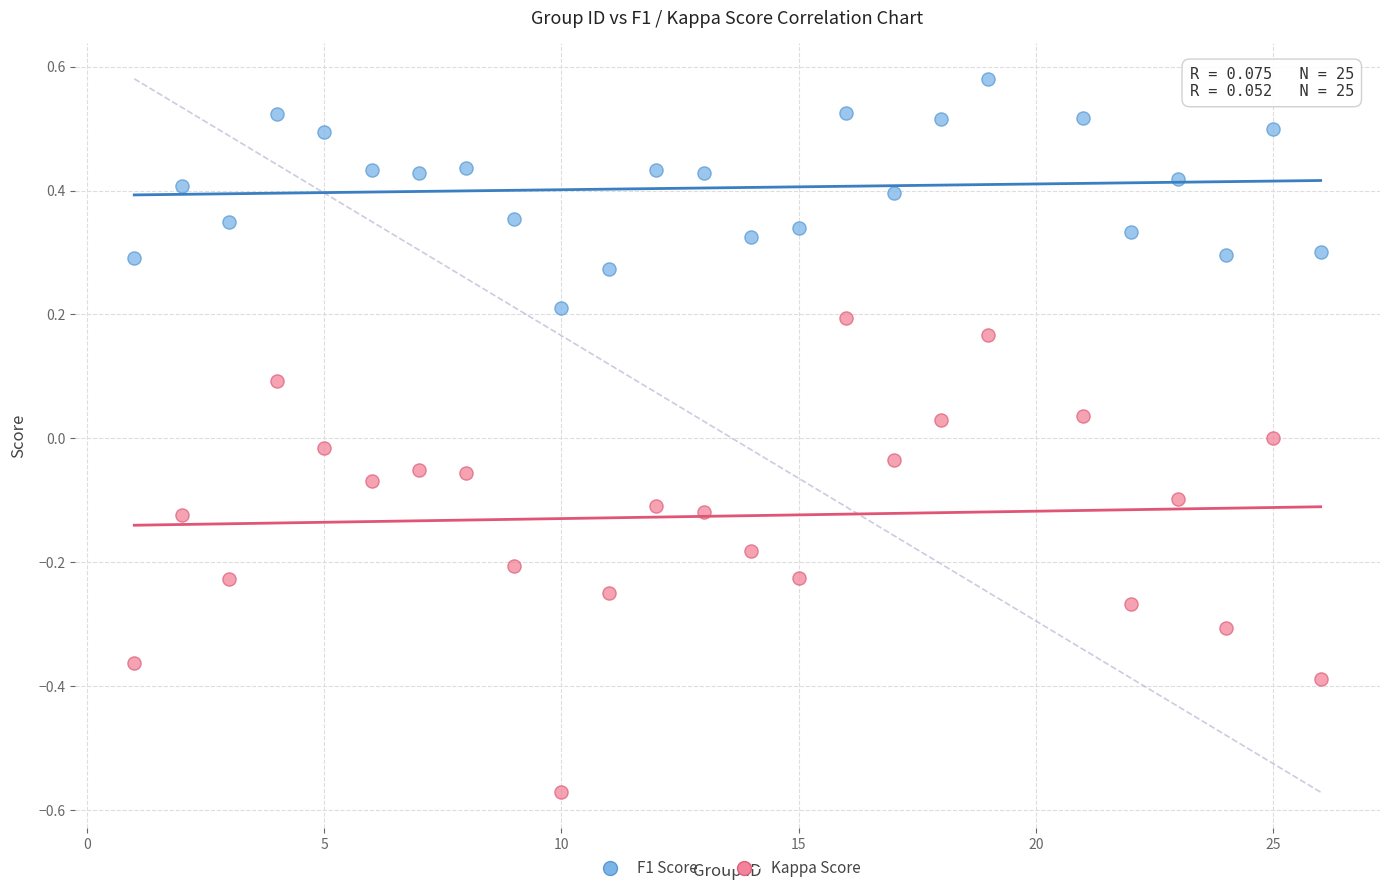

Which series contains the lowest Y value?

Kappa Score